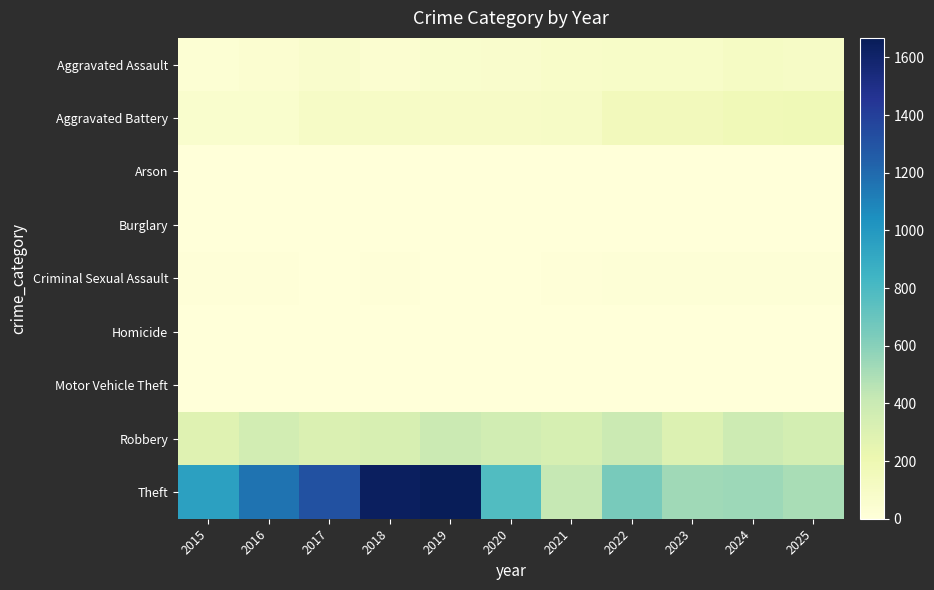

Reading right to left, extract all data points from this chart.

Aggravated Assault: 2025=103	2024=106	2023=88	2022=91	2021=83	2020=66	2019=65	2018=52	2017=71	2016=50	2015=32
Aggravated Battery: 2025=178	2024=170	2023=156	2022=151	2021=102	2020=96	2019=97	2018=101	2017=100	2016=65	2015=61
Arson: 2025=0	2024=1	2023=1	2022=3	2021=2	2020=1	2019=1	2018=1	2017=0	2016=0	2015=3
Burglary: 2025=0	2024=1	2023=0	2022=0	2021=1	2020=0	2019=1	2018=0	2017=1	2016=0	2015=0
Criminal Sexual Assault: 2025=14	2024=19	2023=15	2022=17	2021=10	2020=2	2019=4	2018=7	2017=5	2016=7	2015=9
Homicide: 2025=4	2024=3	2023=2	2022=5	2021=3	2020=2	2019=1	2018=1	2017=1	2016=1	2015=0
Motor Vehicle Theft: 2025=2	2024=2	2023=6	2022=2	2021=1	2020=2	2019=0	2018=1	2017=1	2016=3	2015=1
Robbery: 2025=347	2024=382	2023=300	2022=393	2021=336	2020=362	2019=396	2018=327	2017=312	2016=356	2015=285
Theft: 2025=503	2024=538	2023=531	2022=651	2021=420	2020=781	2019=1668	2018=1636	2017=1315	2016=1162	2015=954